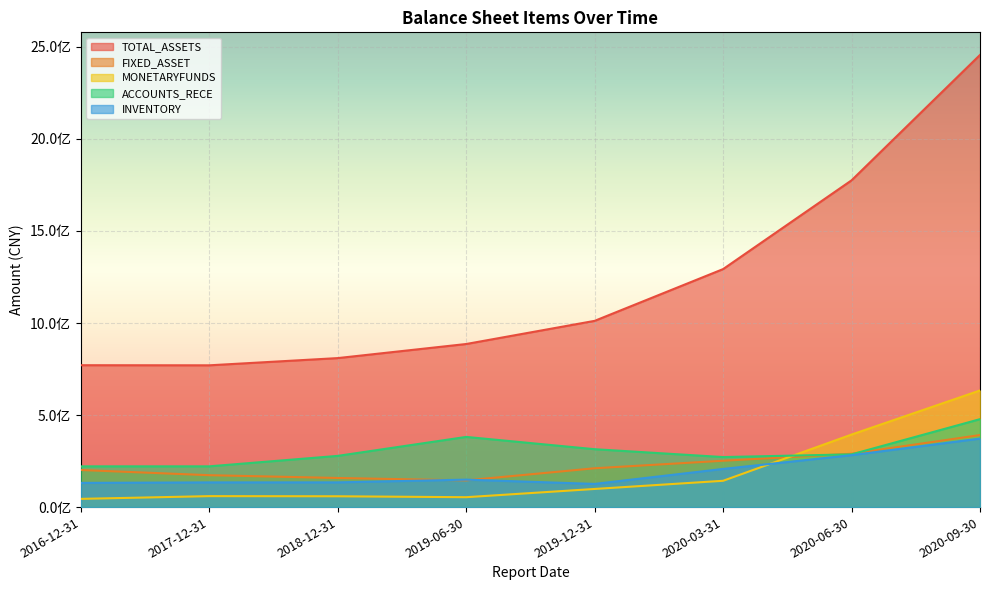

Which has a higher value, 2018-12-31 or 2020-03-31?

2020-03-31